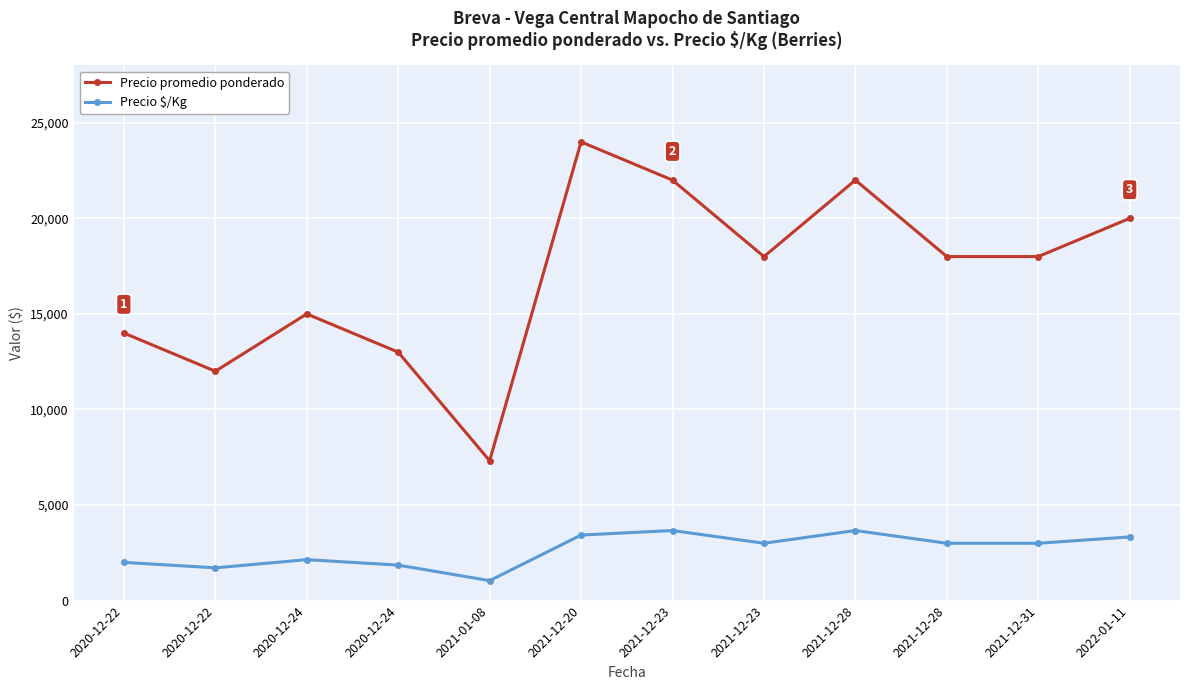

How many lines are shown in the chart?

2